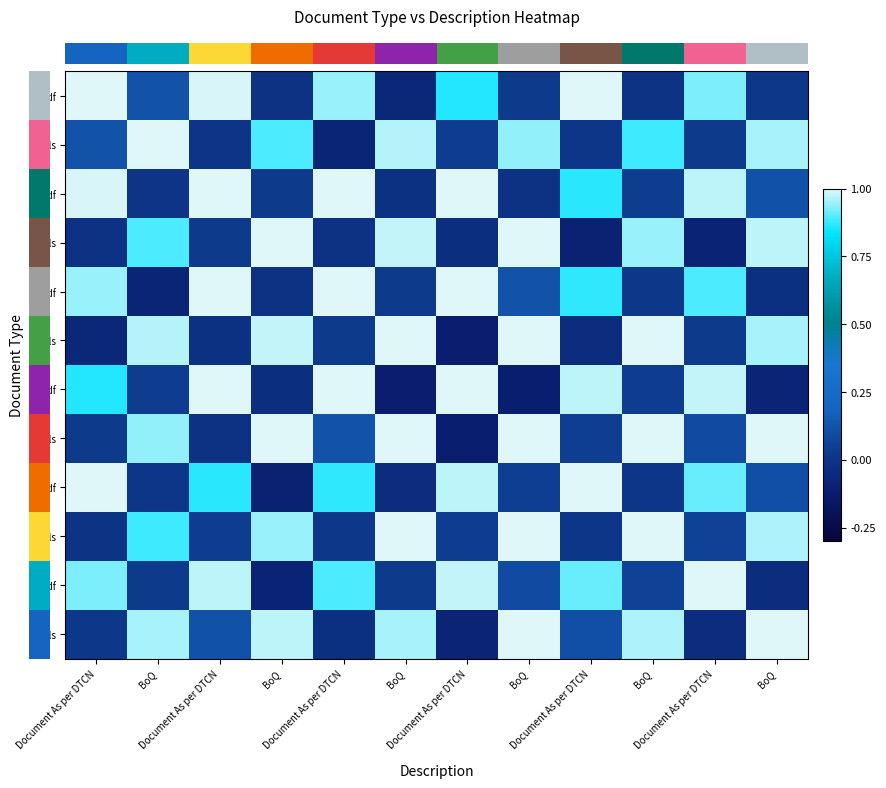

Which has a higher value, BoQ or Document As per DTCN?

Document As per DTCN